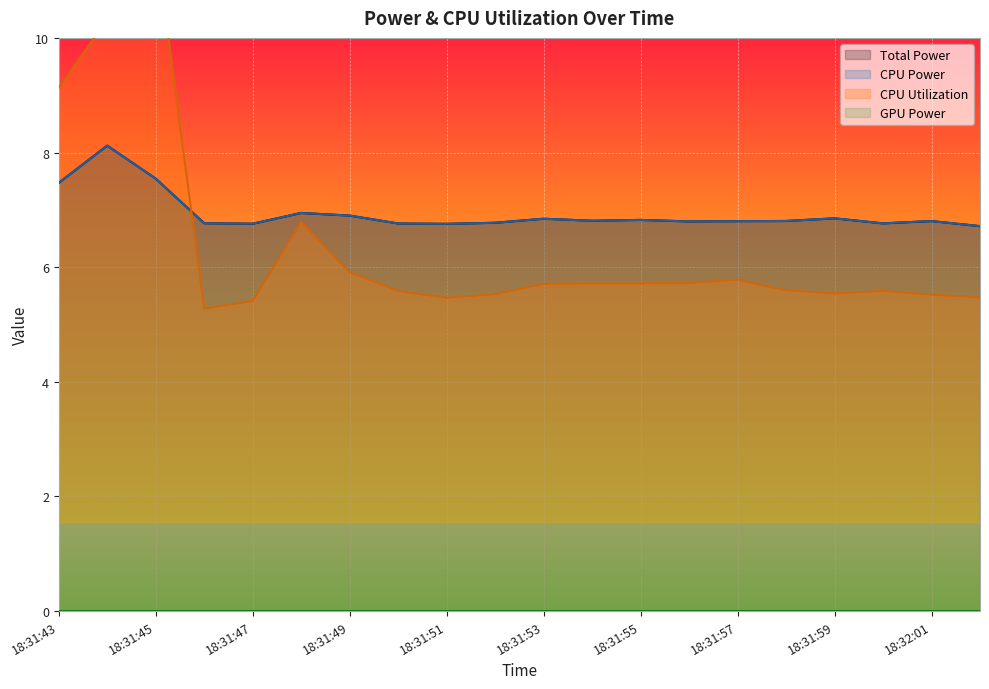

Between 18:31:57 and 18:31:50, which is larger?

18:31:57